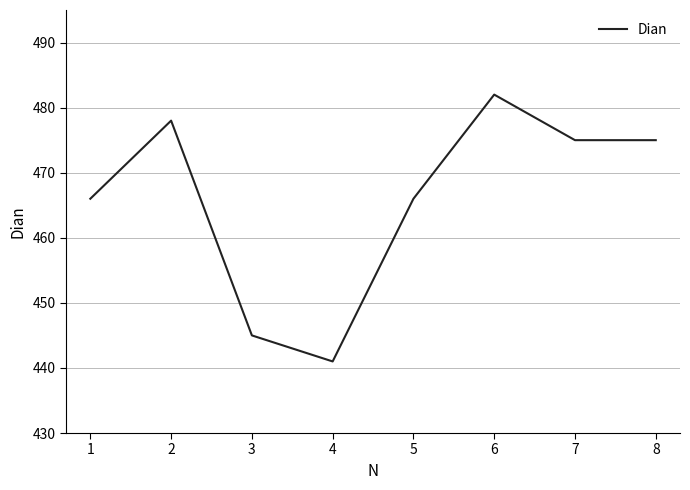

Where does the data first go above 475?

2